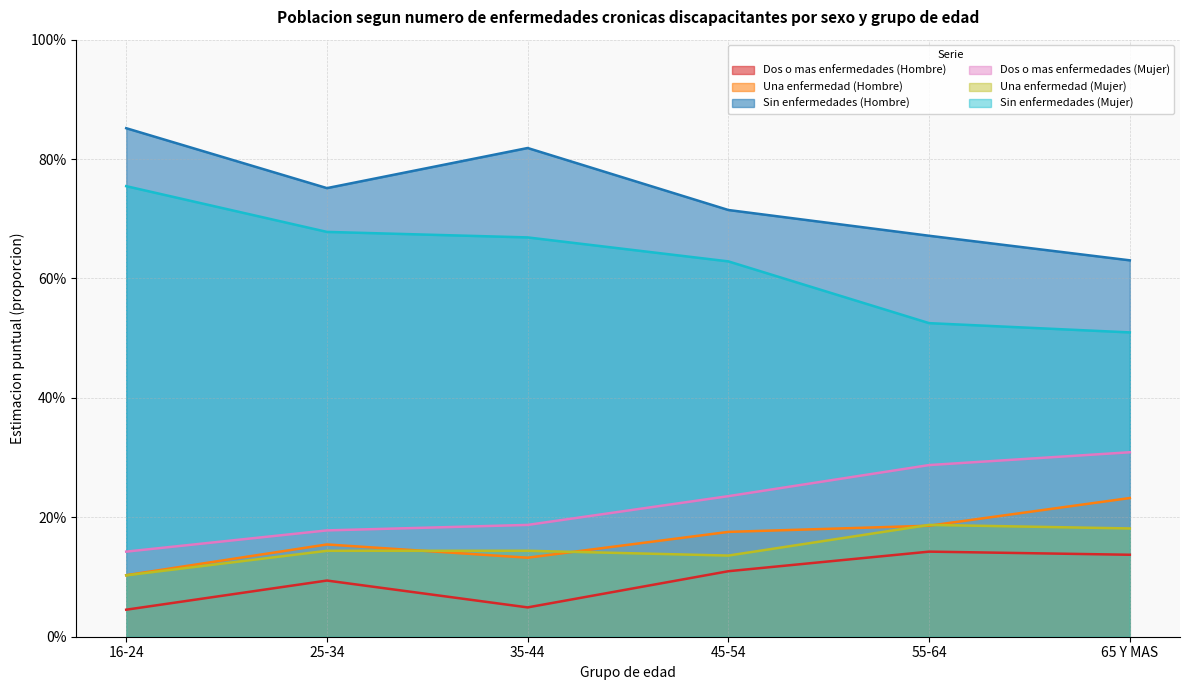

List the labels in order of Sin enfermedades (Hombre) value, largest first.

16-24, 35-44, 25-34, 45-54, 55-64, 65 Y MAS